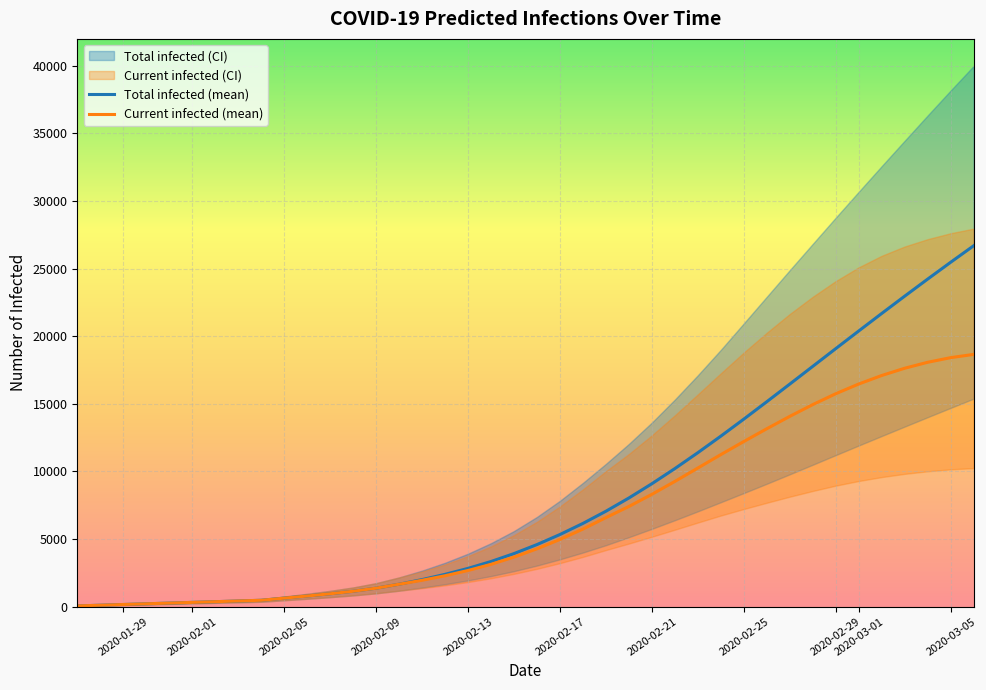

What is the maximum value for Total infected (mean)?

26685